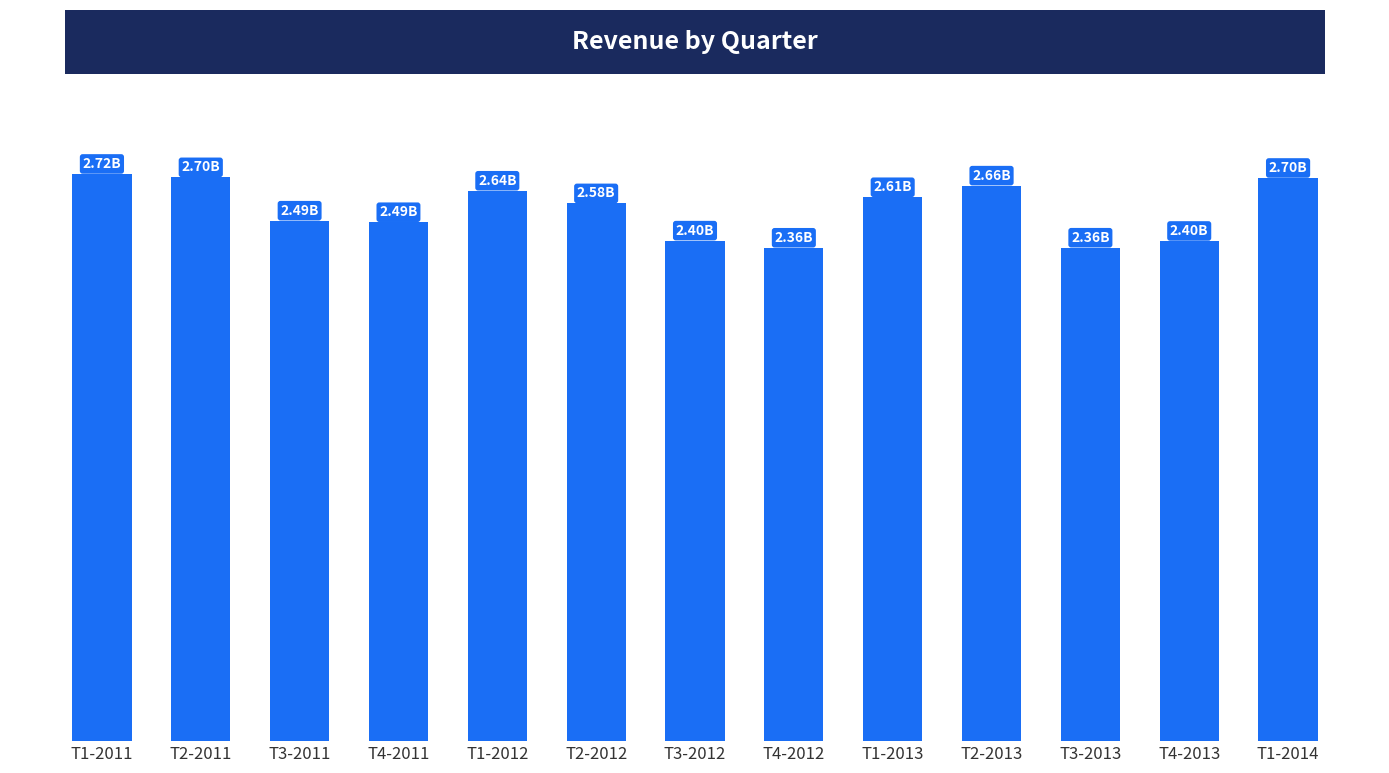

Where does the data first go above 2577114167?

T1-2011